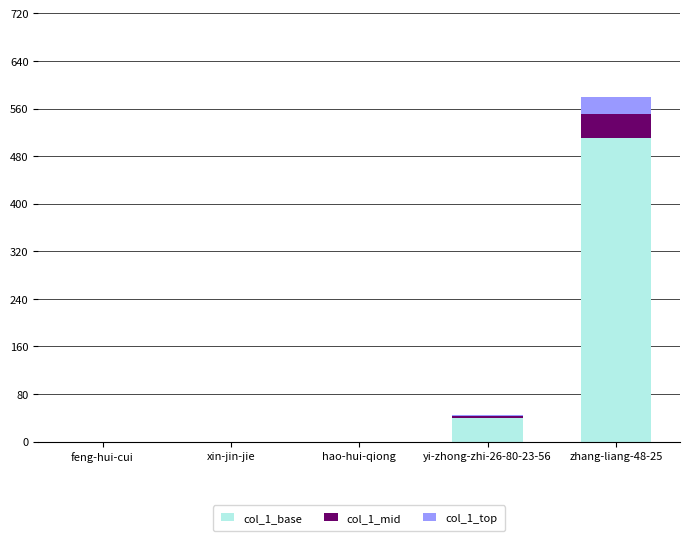

What is the highest value of the col_1_base series?

510.4